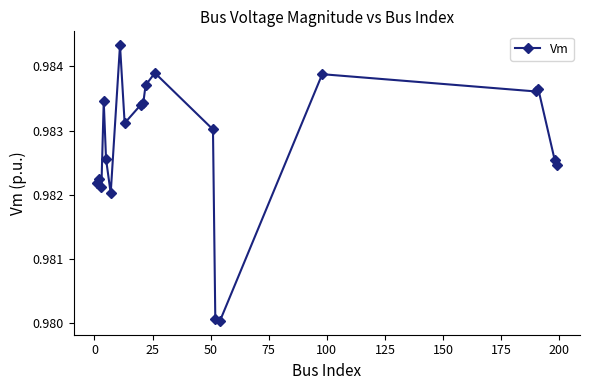

True or false: the data has more than 1 interior local peaks.

True